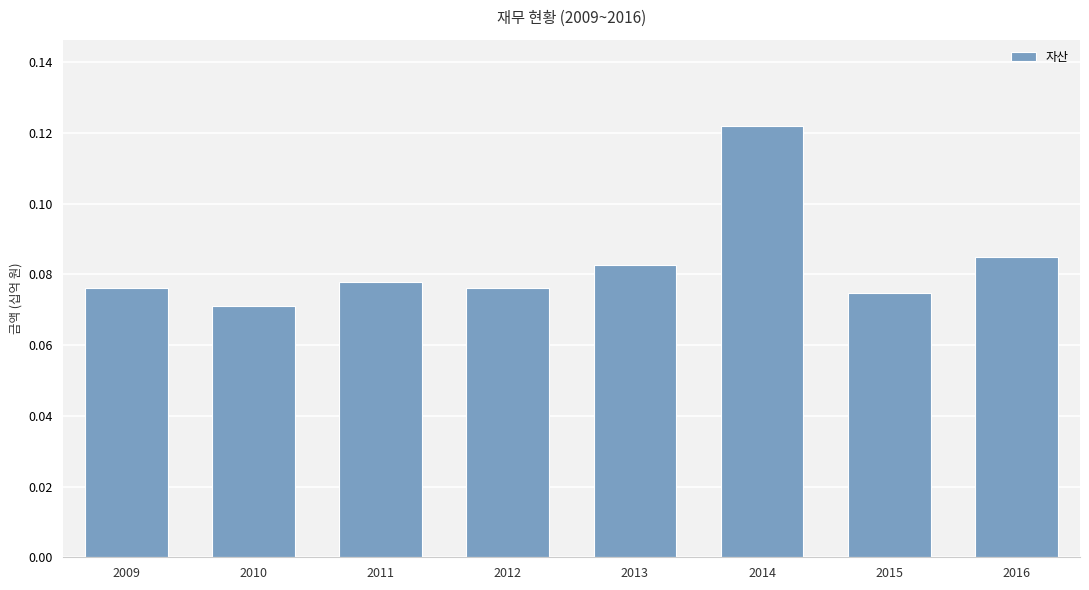

Which label corresponds to the smallest value in the chart?

2010